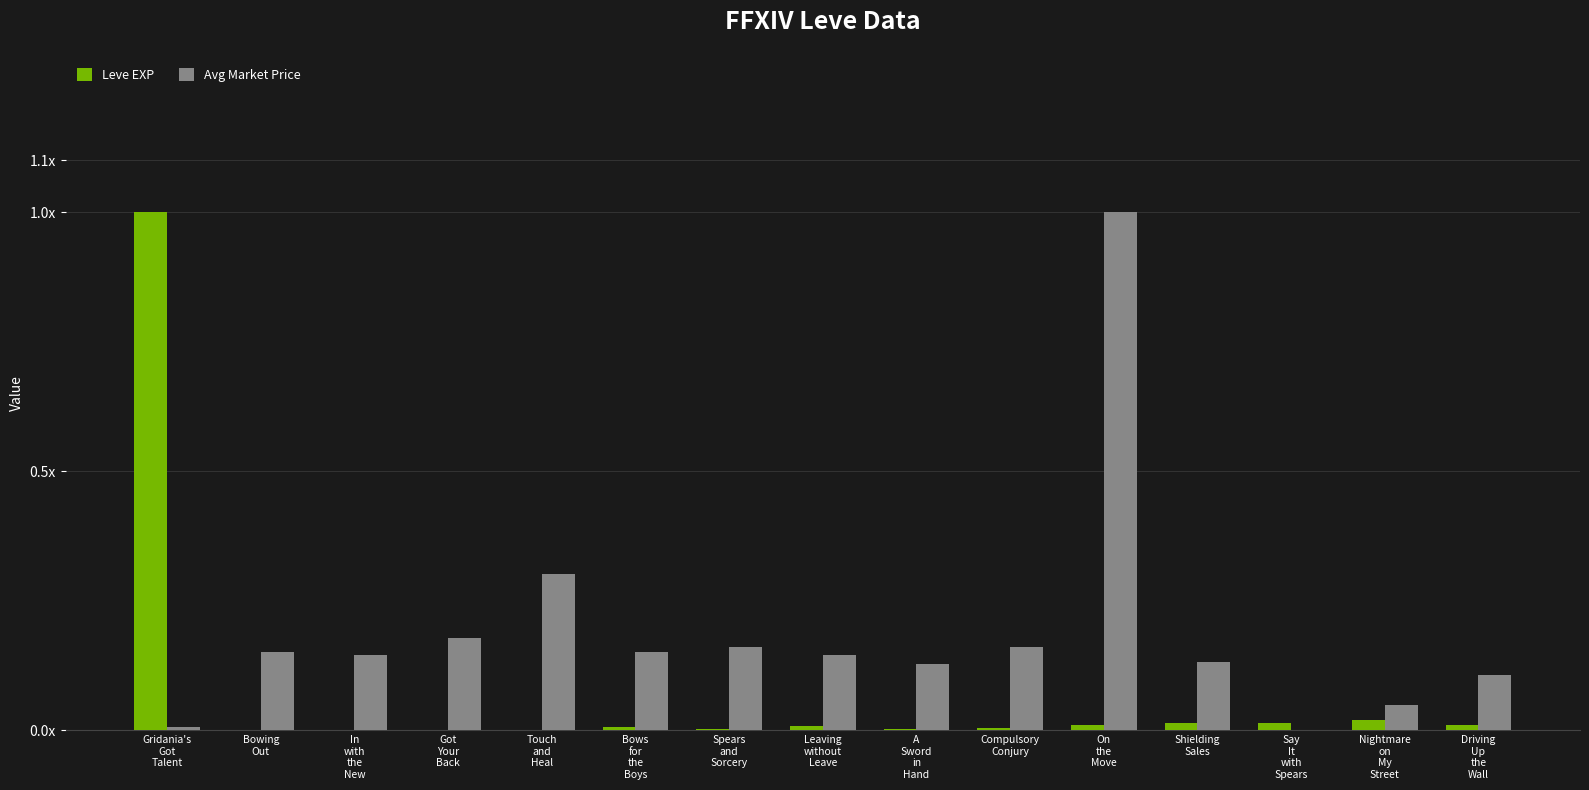

What is the sum of all Leve EXP values?

1.1